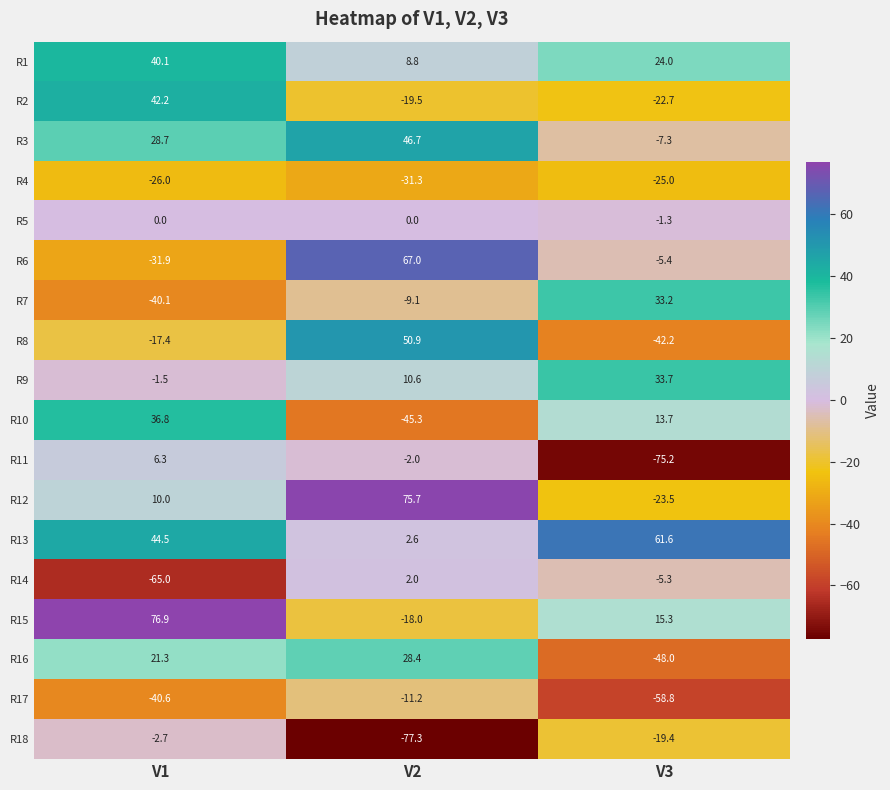

Which label corresponds to the smallest value in the chart?

V2